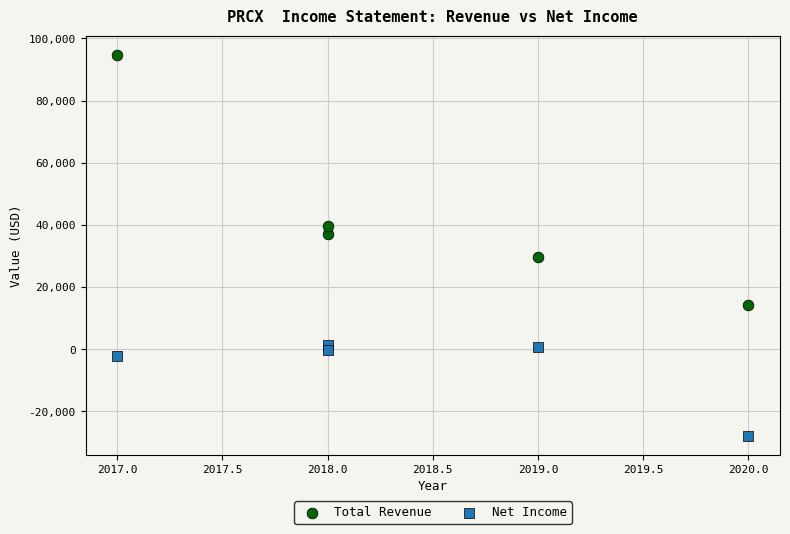

What are all the series names shown in the legend?

Total Revenue, Net Income